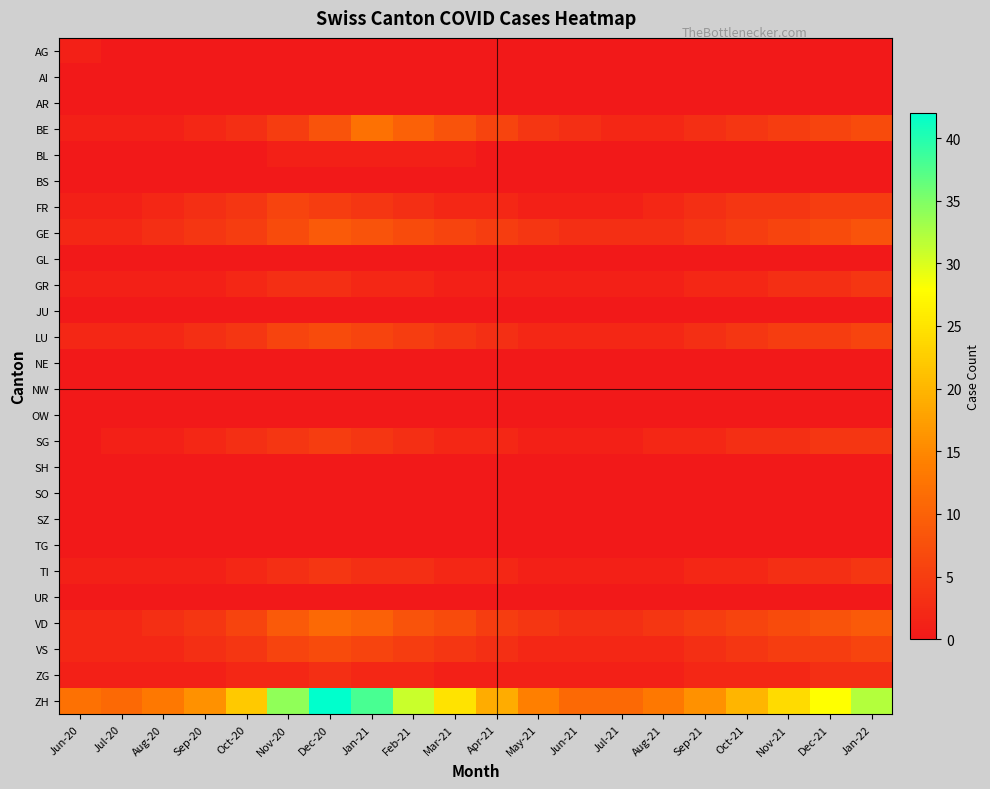

Reading left to right, transcribe all the data shown in this chart.

AG: Jun-20=1	Jul-20=0	Aug-20=0	Sep-20=0	Oct-20=0	Nov-20=0	Dec-20=0	Jan-21=0	Feb-21=0	Mar-21=0	Apr-21=0	May-21=0	Jun-21=0	Jul-21=0	Aug-21=0	Sep-21=0	Oct-21=0	Nov-21=0	Dec-21=0	Jan-22=0
AI: Jun-20=0	Jul-20=0	Aug-20=0	Sep-20=0	Oct-20=0	Nov-20=0	Dec-20=0	Jan-21=0	Feb-21=0	Mar-21=0	Apr-21=0	May-21=0	Jun-21=0	Jul-21=0	Aug-21=0	Sep-21=0	Oct-21=0	Nov-21=0	Dec-21=0	Jan-22=0
AR: Jun-20=0	Jul-20=0	Aug-20=0	Sep-20=0	Oct-20=0	Nov-20=0	Dec-20=0	Jan-21=0	Feb-21=0	Mar-21=0	Apr-21=0	May-21=0	Jun-21=0	Jul-21=0	Aug-21=0	Sep-21=0	Oct-21=0	Nov-21=0	Dec-21=0	Jan-22=0
BE: Jun-20=1	Jul-20=1	Aug-20=1	Sep-20=2	Oct-20=3	Nov-20=5	Dec-20=8	Jan-21=12	Feb-21=10	Mar-21=8	Apr-21=6	May-21=4	Jun-21=3	Jul-21=2	Aug-21=2	Sep-21=3	Oct-21=4	Nov-21=5	Dec-21=6	Jan-22=7
BL: Jun-20=0	Jul-20=0	Aug-20=0	Sep-20=0	Oct-20=0	Nov-20=1	Dec-20=1	Jan-21=1	Feb-21=1	Mar-21=1	Apr-21=0	May-21=0	Jun-21=0	Jul-21=0	Aug-21=0	Sep-21=0	Oct-21=0	Nov-21=0	Dec-21=0	Jan-22=0
BS: Jun-20=0	Jul-20=0	Aug-20=0	Sep-20=0	Oct-20=0	Nov-20=0	Dec-20=0	Jan-21=0	Feb-21=0	Mar-21=0	Apr-21=0	May-21=0	Jun-21=0	Jul-21=0	Aug-21=0	Sep-21=0	Oct-21=0	Nov-21=0	Dec-21=0	Jan-22=0
FR: Jun-20=1	Jul-20=1	Aug-20=2	Sep-20=3	Oct-20=4	Nov-20=6	Dec-20=5	Jan-21=4	Feb-21=3	Mar-21=2	Apr-21=2	May-21=1	Jun-21=1	Jul-21=1	Aug-21=2	Sep-21=3	Oct-21=4	Nov-21=4	Dec-21=5	Jan-22=5
GE: Jun-20=2	Jul-20=2	Aug-20=3	Sep-20=4	Oct-20=5	Nov-20=7	Dec-20=9	Jan-21=8	Feb-21=7	Mar-21=6	Apr-21=5	May-21=4	Jun-21=3	Jul-21=3	Aug-21=3	Sep-21=4	Oct-21=5	Nov-21=6	Dec-21=7	Jan-22=8
GL: Jun-20=0	Jul-20=0	Aug-20=0	Sep-20=0	Oct-20=0	Nov-20=0	Dec-20=0	Jan-21=0	Feb-21=0	Mar-21=0	Apr-21=0	May-21=0	Jun-21=0	Jul-21=0	Aug-21=0	Sep-21=0	Oct-21=0	Nov-21=0	Dec-21=0	Jan-22=0
GR: Jun-20=1	Jul-20=1	Aug-20=1	Sep-20=1	Oct-20=2	Nov-20=3	Dec-20=3	Jan-21=2	Feb-21=2	Mar-21=1	Apr-21=1	May-21=1	Jun-21=1	Jul-21=1	Aug-21=1	Sep-21=2	Oct-21=2	Nov-21=3	Dec-21=3	Jan-22=4
JU: Jun-20=0	Jul-20=0	Aug-20=0	Sep-20=0	Oct-20=0	Nov-20=0	Dec-20=0	Jan-21=0	Feb-21=0	Mar-21=0	Apr-21=0	May-21=0	Jun-21=0	Jul-21=0	Aug-21=0	Sep-21=0	Oct-21=0	Nov-21=0	Dec-21=0	Jan-22=0
LU: Jun-20=2	Jul-20=2	Aug-20=2	Sep-20=3	Oct-20=4	Nov-20=6	Dec-20=7	Jan-21=6	Feb-21=5	Mar-21=4	Apr-21=3	May-21=2	Jun-21=2	Jul-21=2	Aug-21=2	Sep-21=3	Oct-21=4	Nov-21=5	Dec-21=5	Jan-22=6
NE: Jun-20=0	Jul-20=0	Aug-20=0	Sep-20=0	Oct-20=0	Nov-20=0	Dec-20=0	Jan-21=0	Feb-21=0	Mar-21=0	Apr-21=0	May-21=0	Jun-21=0	Jul-21=0	Aug-21=0	Sep-21=0	Oct-21=0	Nov-21=0	Dec-21=0	Jan-22=0
NW: Jun-20=0	Jul-20=0	Aug-20=0	Sep-20=0	Oct-20=0	Nov-20=0	Dec-20=0	Jan-21=0	Feb-21=0	Mar-21=0	Apr-21=0	May-21=0	Jun-21=0	Jul-21=0	Aug-21=0	Sep-21=0	Oct-21=0	Nov-21=0	Dec-21=0	Jan-22=0
OW: Jun-20=0	Jul-20=0	Aug-20=0	Sep-20=0	Oct-20=0	Nov-20=0	Dec-20=0	Jan-21=0	Feb-21=0	Mar-21=0	Apr-21=0	May-21=0	Jun-21=0	Jul-21=0	Aug-21=0	Sep-21=0	Oct-21=0	Nov-21=0	Dec-21=0	Jan-22=0
SG: Jun-20=0	Jul-20=1	Aug-20=1	Sep-20=2	Oct-20=3	Nov-20=4	Dec-20=5	Jan-21=4	Feb-21=3	Mar-21=2	Apr-21=2	May-21=1	Jun-21=1	Jul-21=1	Aug-21=2	Sep-21=2	Oct-21=3	Nov-21=3	Dec-21=4	Jan-22=4
SH: Jun-20=0	Jul-20=0	Aug-20=0	Sep-20=0	Oct-20=0	Nov-20=0	Dec-20=0	Jan-21=0	Feb-21=0	Mar-21=0	Apr-21=0	May-21=0	Jun-21=0	Jul-21=0	Aug-21=0	Sep-21=0	Oct-21=0	Nov-21=0	Dec-21=0	Jan-22=0
SO: Jun-20=0	Jul-20=0	Aug-20=0	Sep-20=0	Oct-20=0	Nov-20=0	Dec-20=0	Jan-21=0	Feb-21=0	Mar-21=0	Apr-21=0	May-21=0	Jun-21=0	Jul-21=0	Aug-21=0	Sep-21=0	Oct-21=0	Nov-21=0	Dec-21=0	Jan-22=0
SZ: Jun-20=0	Jul-20=0	Aug-20=0	Sep-20=0	Oct-20=0	Nov-20=0	Dec-20=0	Jan-21=0	Feb-21=0	Mar-21=0	Apr-21=0	May-21=0	Jun-21=0	Jul-21=0	Aug-21=0	Sep-21=0	Oct-21=0	Nov-21=0	Dec-21=0	Jan-22=0
TG: Jun-20=0	Jul-20=0	Aug-20=0	Sep-20=0	Oct-20=0	Nov-20=0	Dec-20=0	Jan-21=0	Feb-21=0	Mar-21=0	Apr-21=0	May-21=0	Jun-21=0	Jul-21=0	Aug-21=0	Sep-21=0	Oct-21=0	Nov-21=0	Dec-21=0	Jan-22=0
TI: Jun-20=1	Jul-20=1	Aug-20=1	Sep-20=1	Oct-20=2	Nov-20=3	Dec-20=4	Jan-21=3	Feb-21=3	Mar-21=2	Apr-21=2	May-21=1	Jun-21=1	Jul-21=1	Aug-21=1	Sep-21=2	Oct-21=2	Nov-21=3	Dec-21=3	Jan-22=4
UR: Jun-20=0	Jul-20=0	Aug-20=0	Sep-20=0	Oct-20=0	Nov-20=0	Dec-20=0	Jan-21=0	Feb-21=0	Mar-21=0	Apr-21=0	May-21=0	Jun-21=0	Jul-21=0	Aug-21=0	Sep-21=0	Oct-21=0	Nov-21=0	Dec-21=0	Jan-22=0
VD: Jun-20=2	Jul-20=2	Aug-20=3	Sep-20=4	Oct-20=6	Nov-20=9	Dec-20=11	Jan-21=10	Feb-21=8	Mar-21=7	Apr-21=5	May-21=4	Jun-21=3	Jul-21=3	Aug-21=4	Sep-21=5	Oct-21=6	Nov-21=7	Dec-21=8	Jan-22=9
VS: Jun-20=2	Jul-20=2	Aug-20=2	Sep-20=3	Oct-20=4	Nov-20=6	Dec-20=7	Jan-21=6	Feb-21=5	Mar-21=4	Apr-21=3	May-21=2	Jun-21=2	Jul-21=2	Aug-21=2	Sep-21=3	Oct-21=4	Nov-21=5	Dec-21=5	Jan-22=6
ZG: Jun-20=1	Jul-20=1	Aug-20=1	Sep-20=1	Oct-20=2	Nov-20=2	Dec-20=3	Jan-21=2	Feb-21=2	Mar-21=1	Apr-21=1	May-21=1	Jun-21=1	Jul-21=1	Aug-21=1	Sep-21=2	Oct-21=2	Nov-21=2	Dec-21=3	Jan-22=3
ZH: Jun-20=12	Jul-20=11	Aug-20=13	Sep-20=16	Oct-20=22	Nov-20=34	Dec-20=42	Jan-21=38	Feb-21=31	Mar-21=25	Apr-21=19	May-21=14	Jun-21=11	Jul-21=11	Aug-21=13	Sep-21=16	Oct-21=20	Nov-21=24	Dec-21=28	Jan-22=32